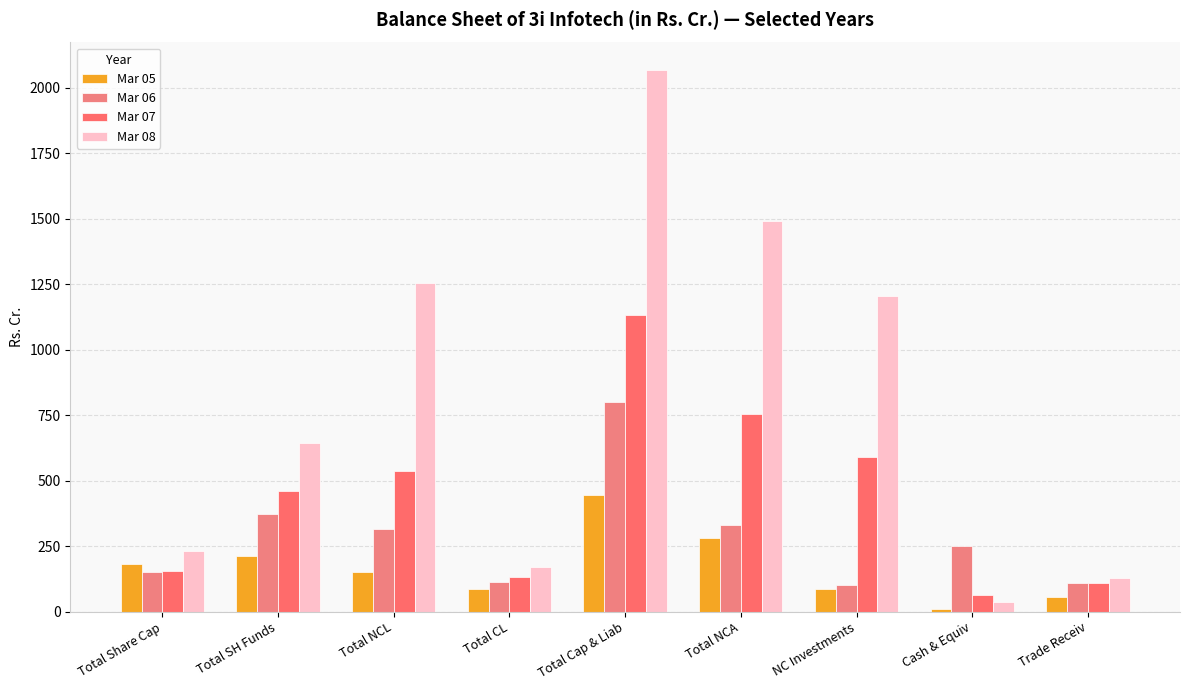

What is the value of the Mar 08 bar at the 4th from the left?

170.8